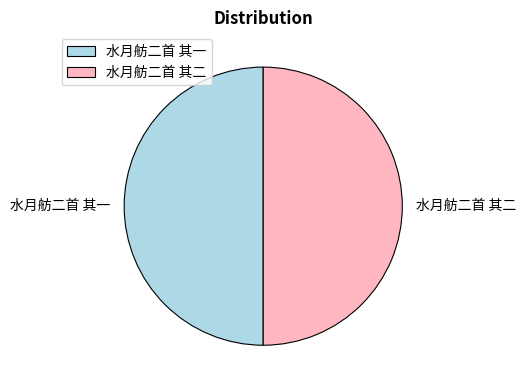

True or false: 水月舫二首 其二 accounts for 50% of the total.

True